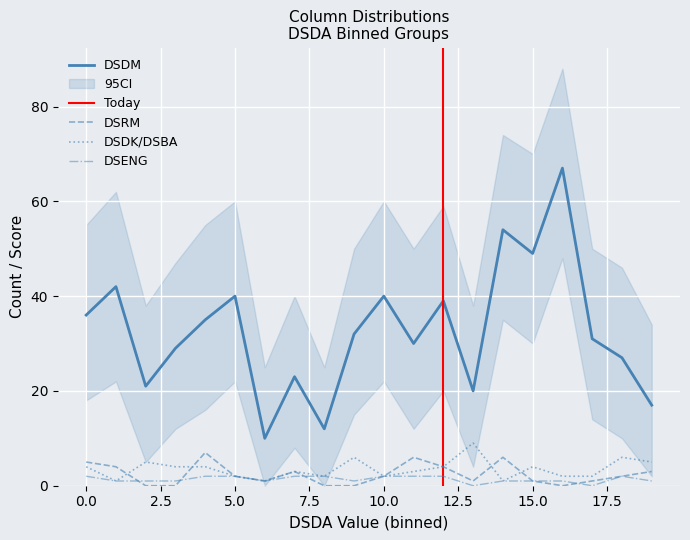

Which label corresponds to the smallest value in the chart?

2